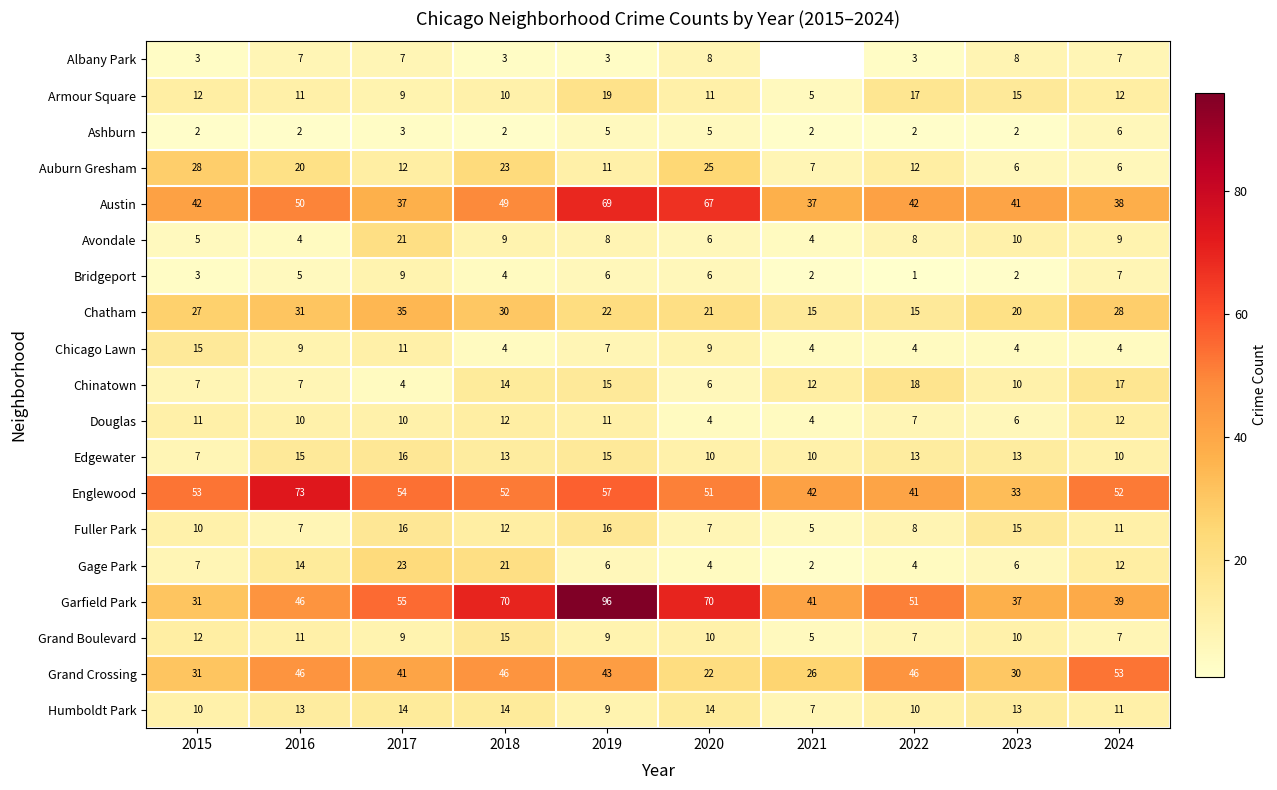

Between 2023 and 2017, which is larger?

2023